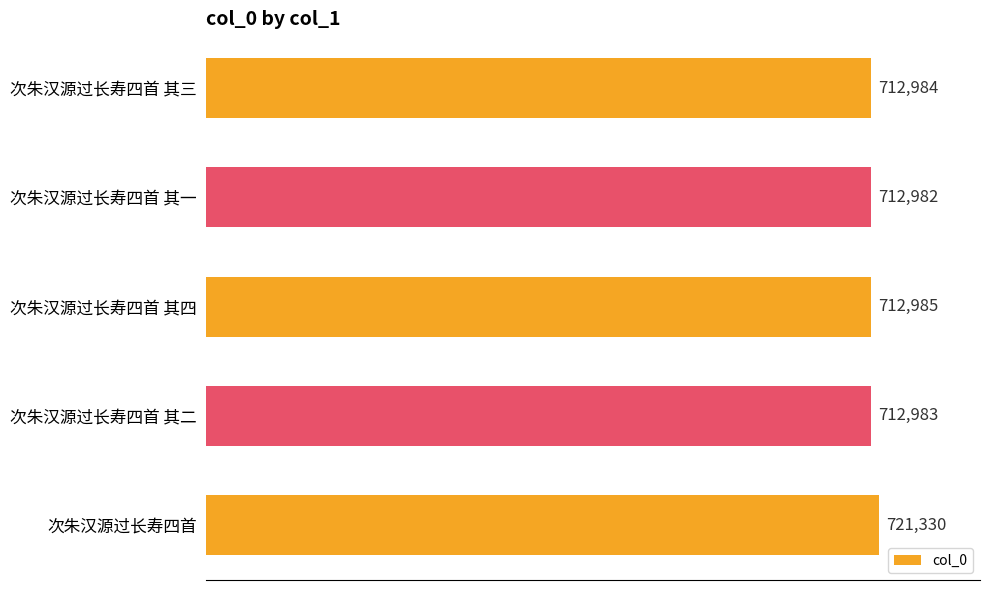

True or false: the data shows 947816 at 次朱汉源过长寿四首 其二.

False